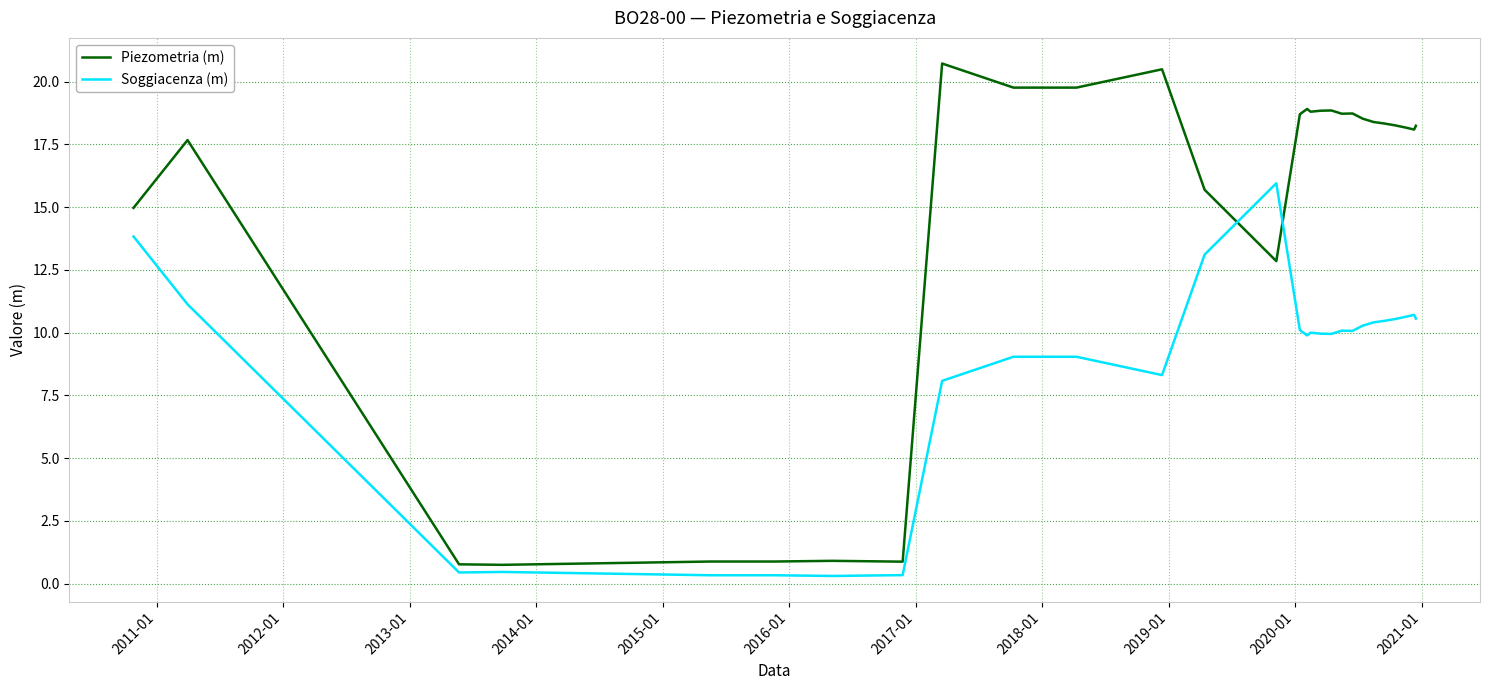

What is the difference between the maximum and minimum values in the Soggiacenza (m) series?

15.6